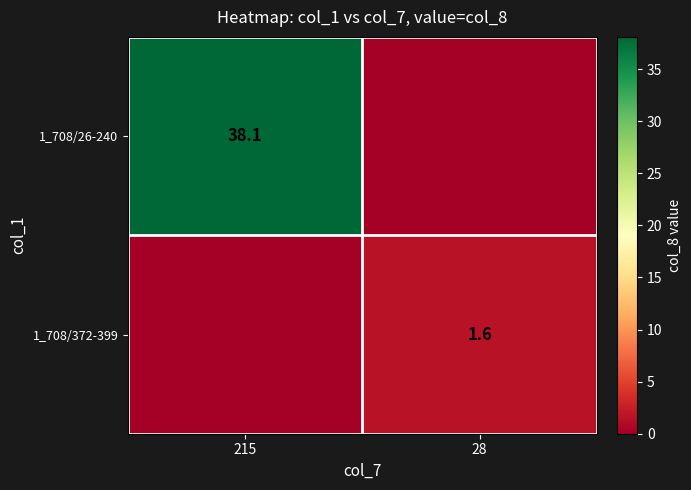

At which category is the sum across all series the highest?

215